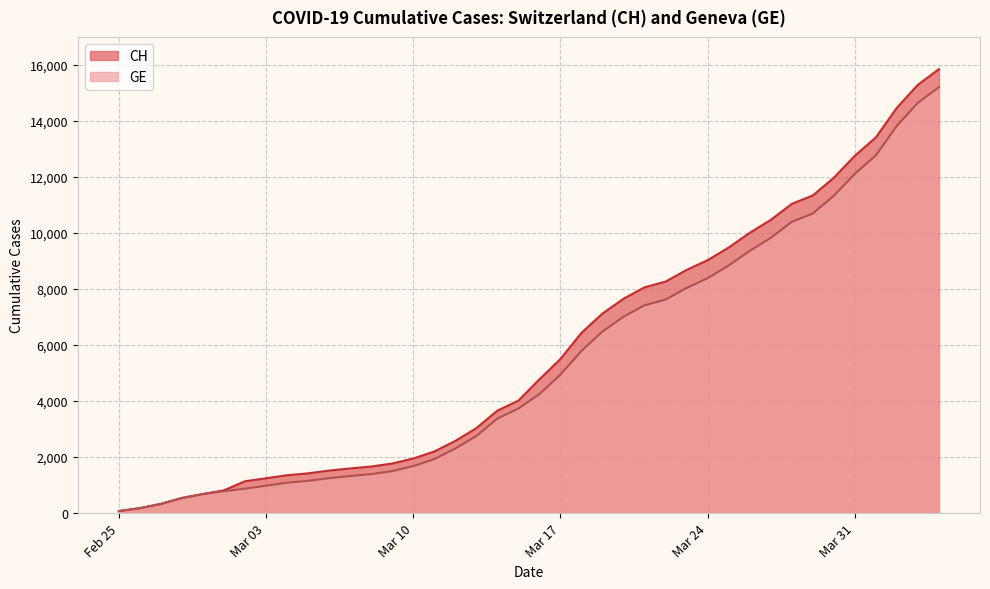

True or false: CH and GE intersect in this chart.

False